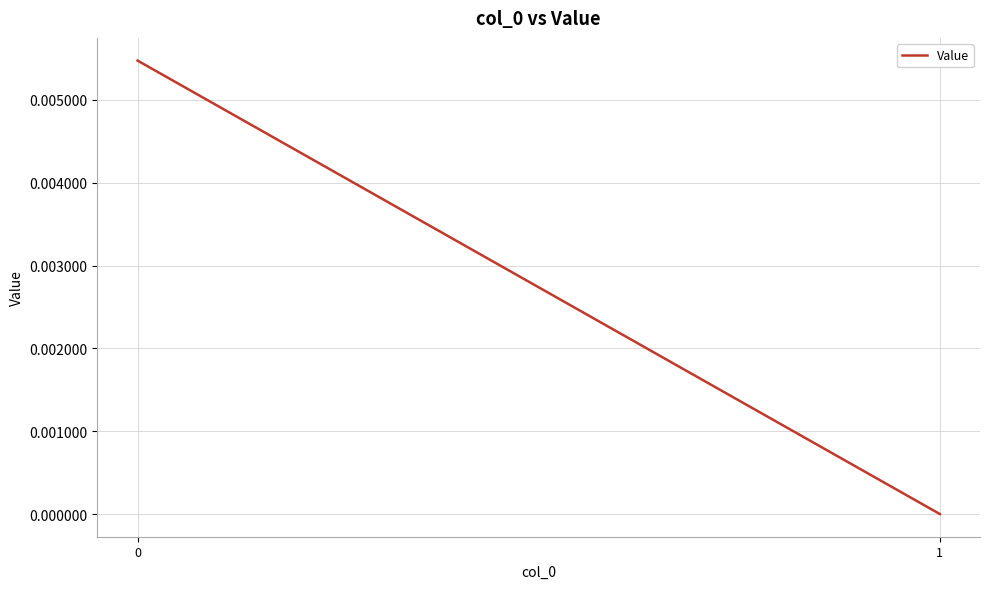

Count the values in the range 0 to 1.

2